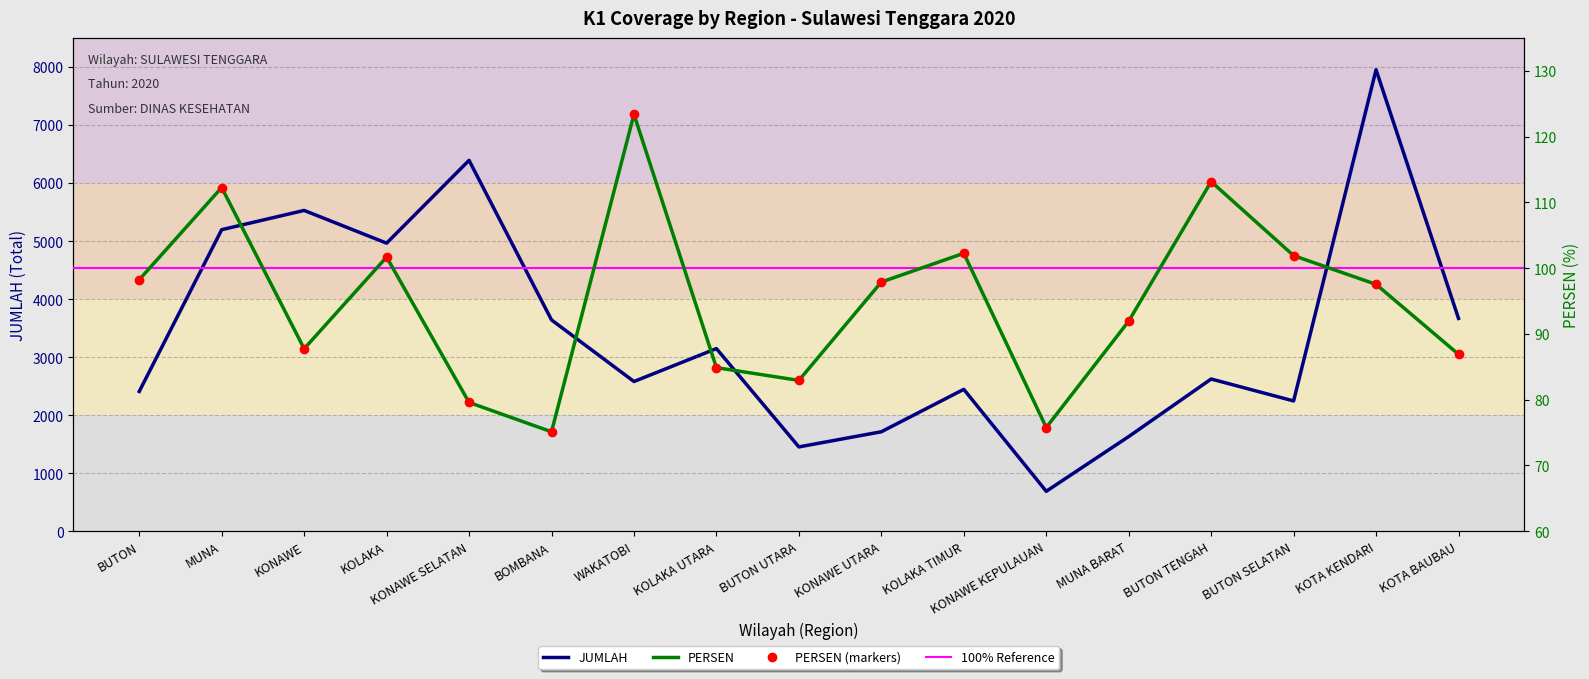

True or false: JUMLAH has a value of 7952.0 at KOTA KENDARI.

True